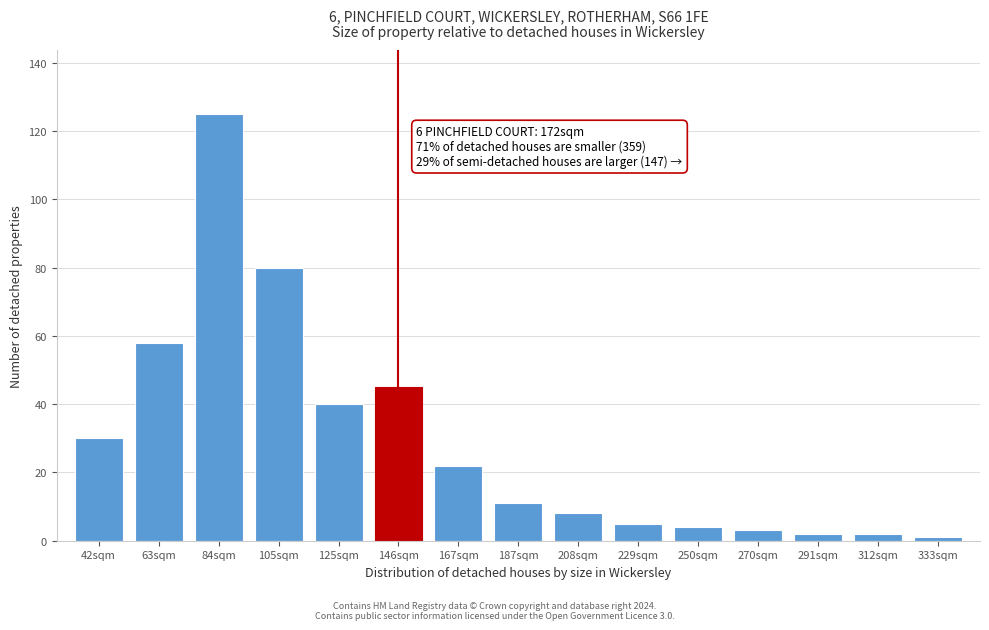

Reading right to left, what are all the values shown in this chart?

333sqm=1	312sqm=2	291sqm=2	270sqm=3	250sqm=4	229sqm=5	208sqm=8	187sqm=11	167sqm=22	146sqm=45	125sqm=40	105sqm=80	84sqm=125	63sqm=58	42sqm=30